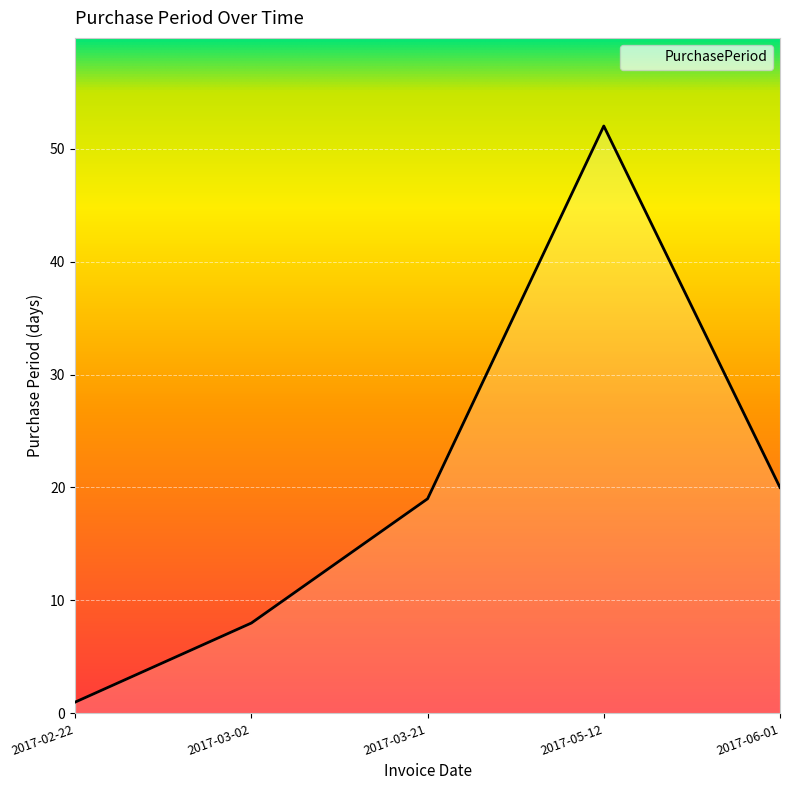

The value at 2017-02-22 is 1. True or false?

True